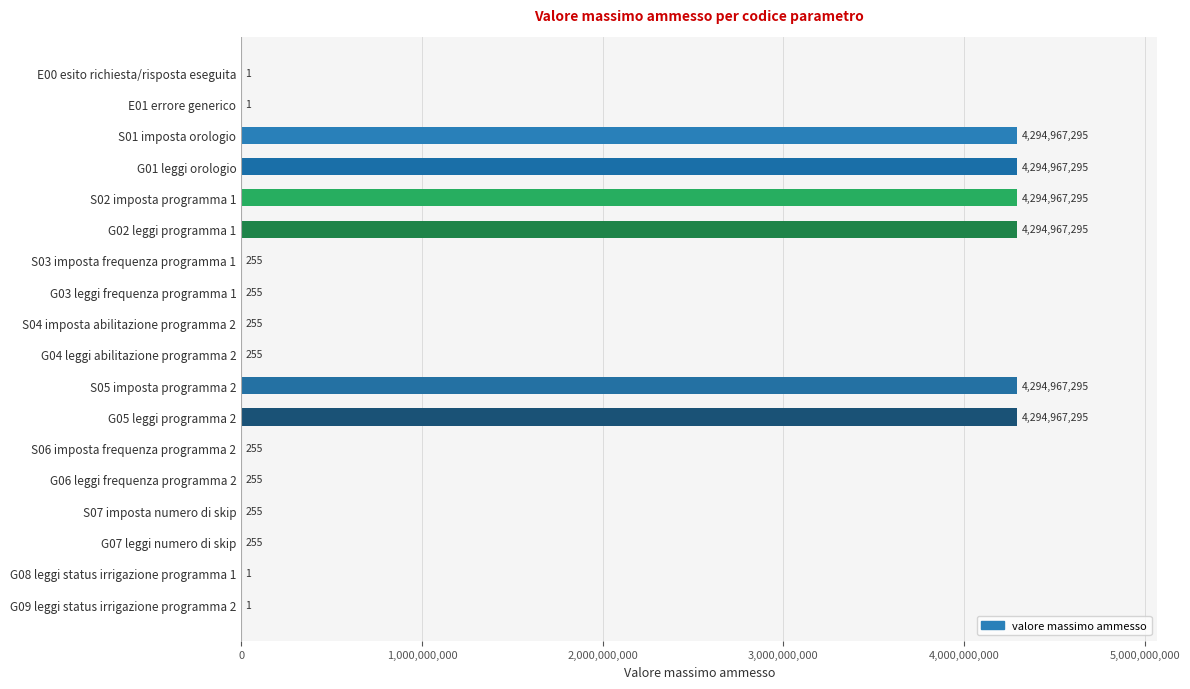

Which has a higher value, G05 leggi programma 2 or G04 leggi abilitazione programma 2?

G05 leggi programma 2